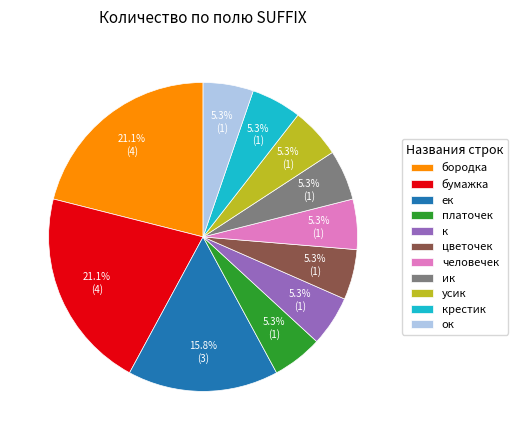

Does усик represent more than half of the total?

No